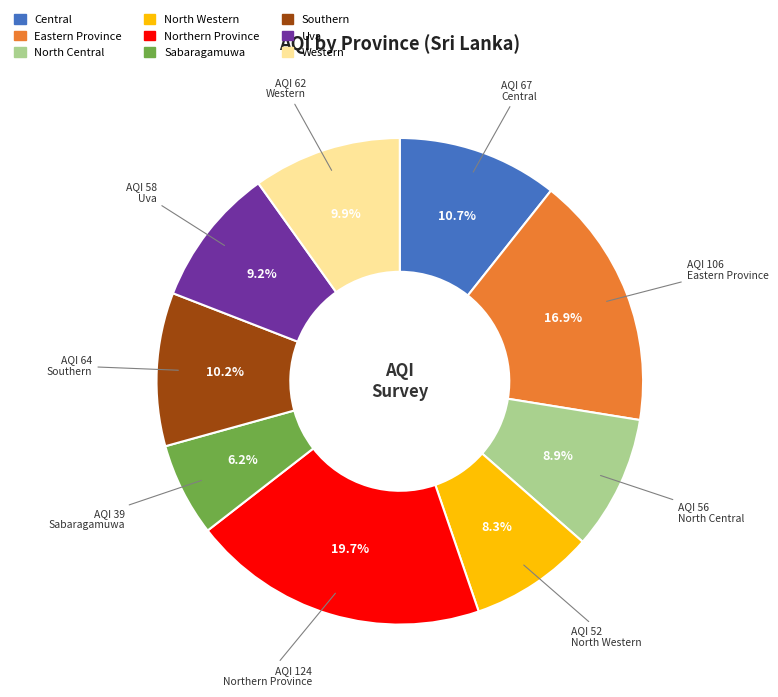

The Eastern Province slice represents 17% of the pie. True or false?

True